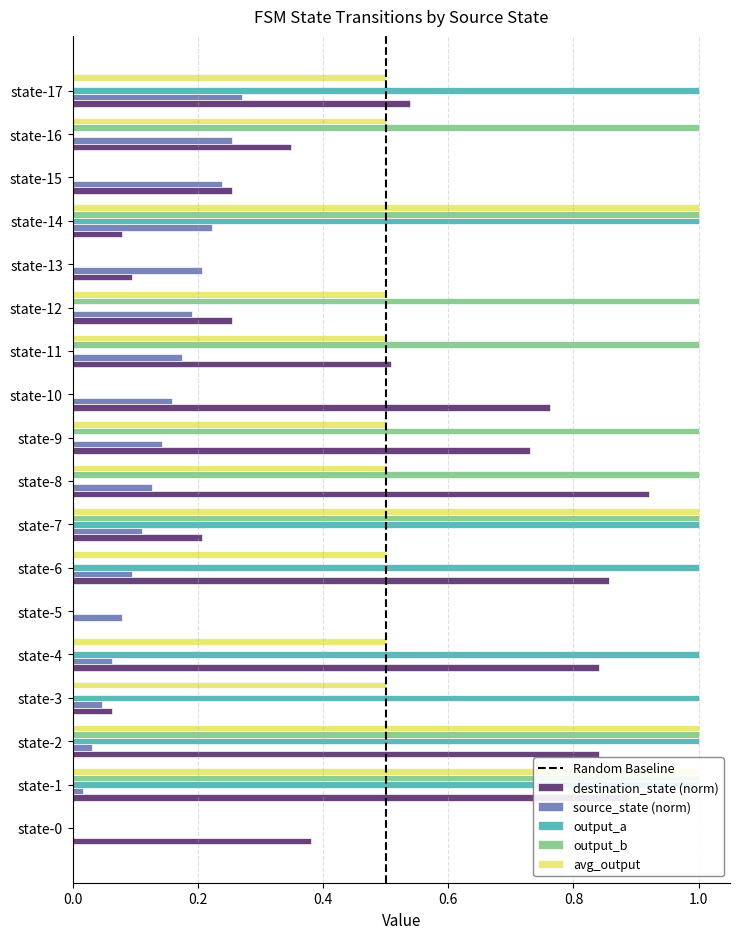

Where is destination_state nearest to the value 0?

state-5